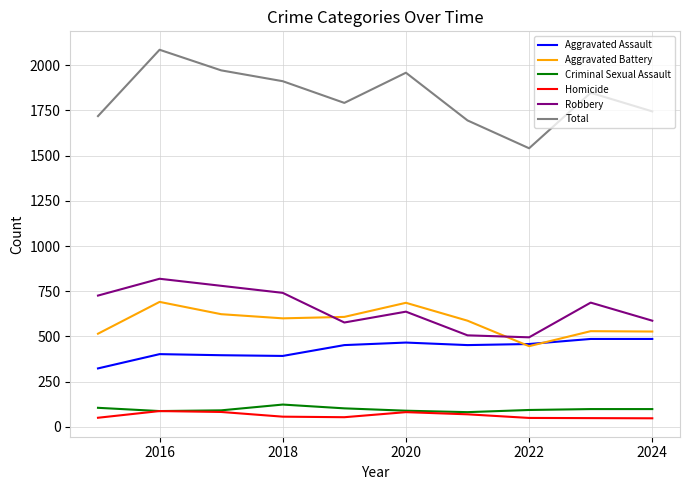

Which series has the widest spread of values?

Total